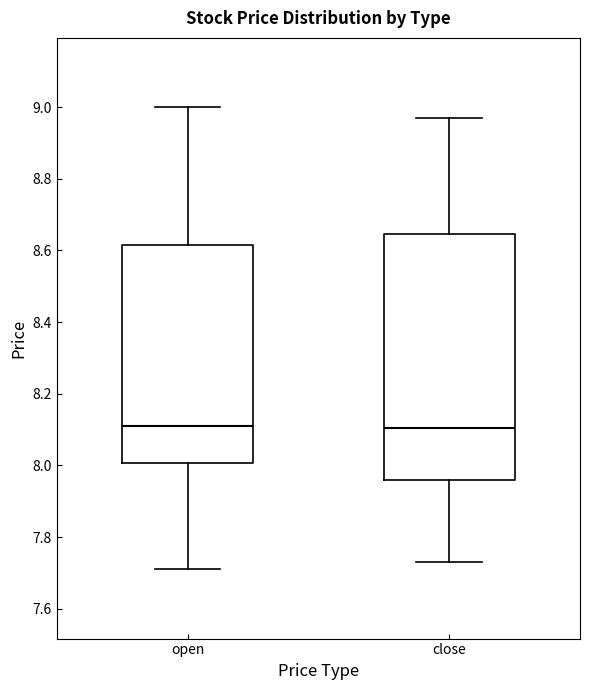

Where does the lower whisker of the box for open end on the y-axis? The values are not printed on the chart, so give them approximately, as read against the axis.

7.72